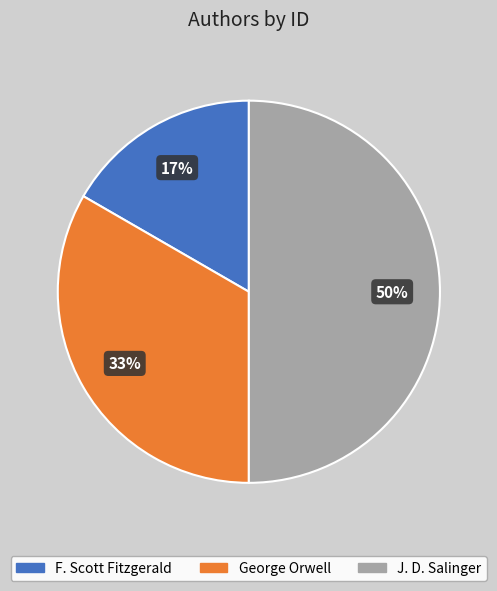

Is the sum of George Orwell and J. D. Salinger greater than half?

Yes